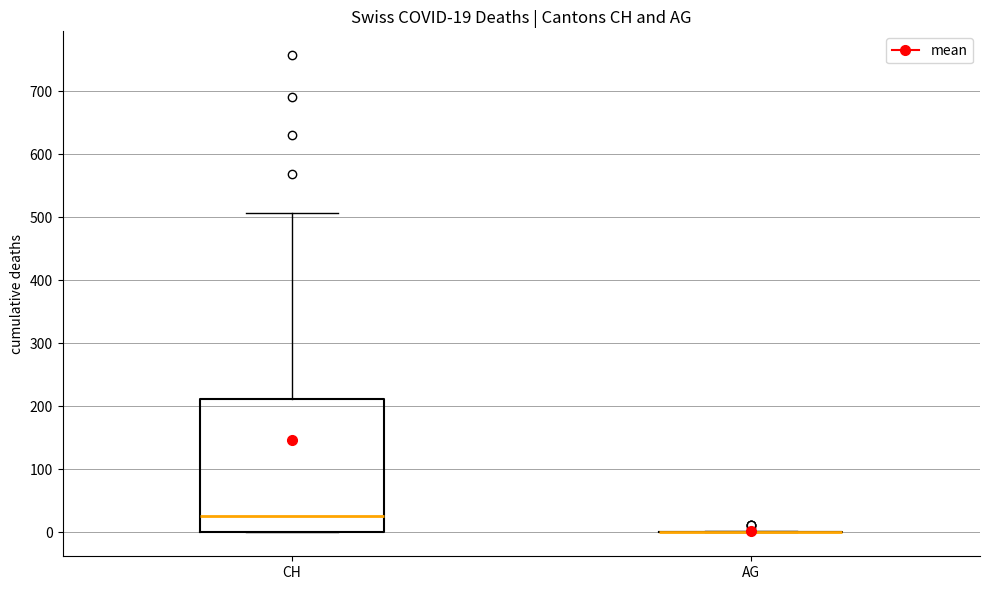

Which box is the tallest, from its lower edge to its upper edge?

CH